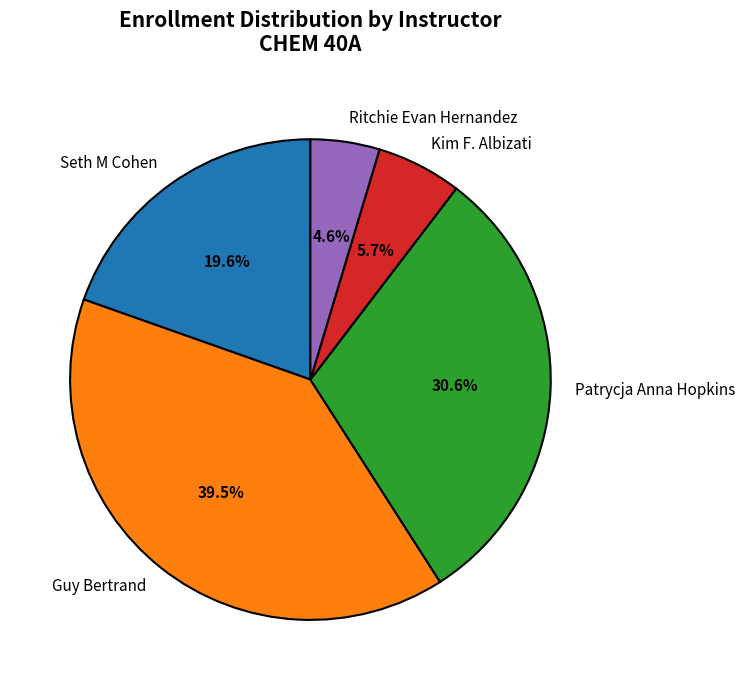

How many slices are in this pie chart?

5